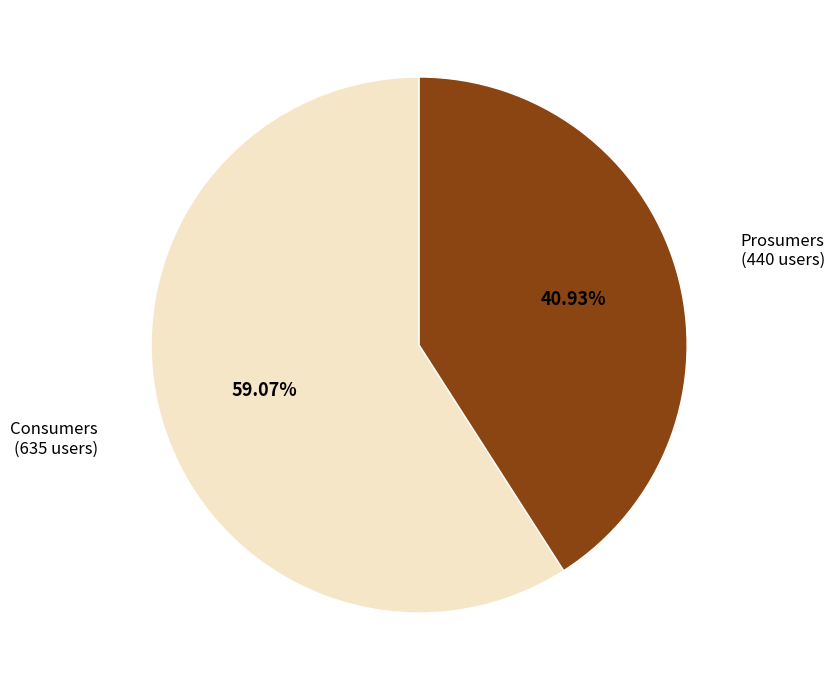

Rank the categories by value from highest to lowest.

Consumers, Prosumers